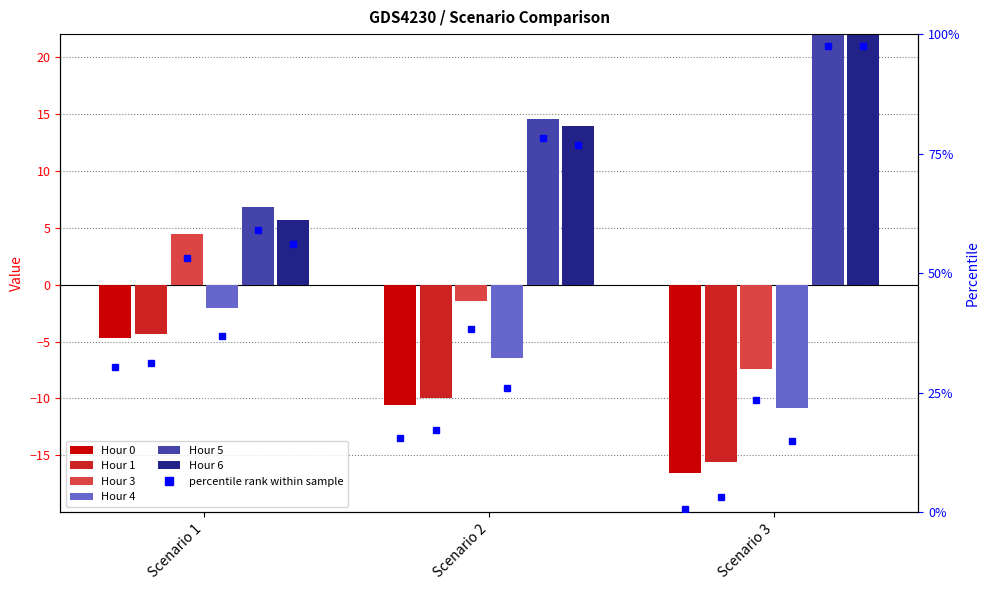

Reading left to right, transcribe all the data shown in this chart.

Hour 0: Scenario 1=-4.7	Scenario 2=-10.6	Scenario 3=-16.5
Hour 1: Scenario 1=-4.3	Scenario 2=-9.9	Scenario 3=-15.5
Hour 3: Scenario 1=4.5	Scenario 2=-1.5	Scenario 3=-7.4
Hour 4: Scenario 1=-2.1	Scenario 2=-6.5	Scenario 3=-10.8
Hour 5: Scenario 1=6.8	Scenario 2=14.5	Scenario 3=22.2
Hour 6: Scenario 1=5.7	Scenario 2=13.9	Scenario 3=22.2